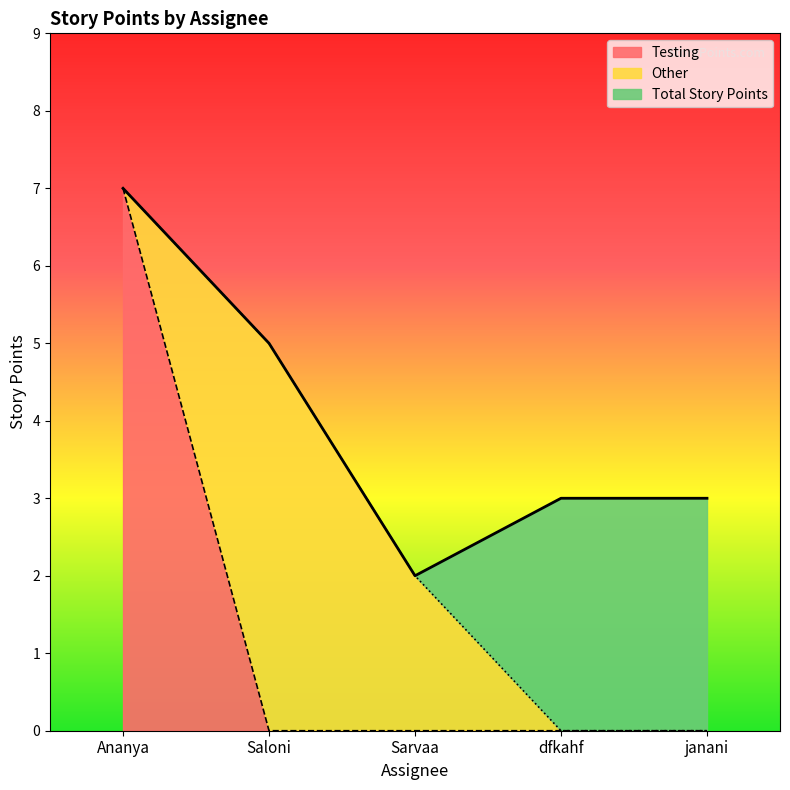

Does the chart display data point markers on the line(s)?

No